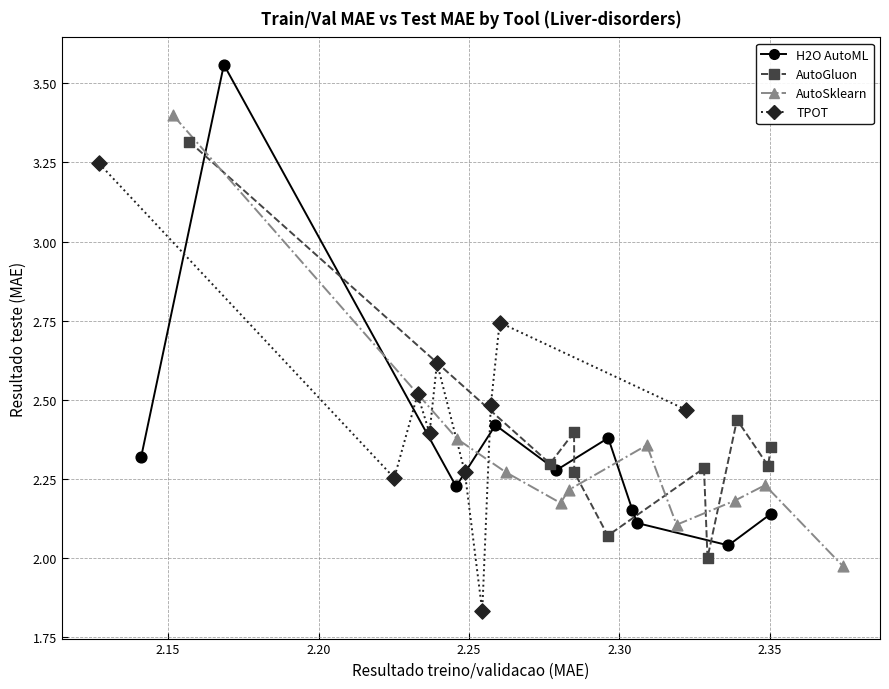

Which series has the largest Y range (max minus min)?

H2O AutoML